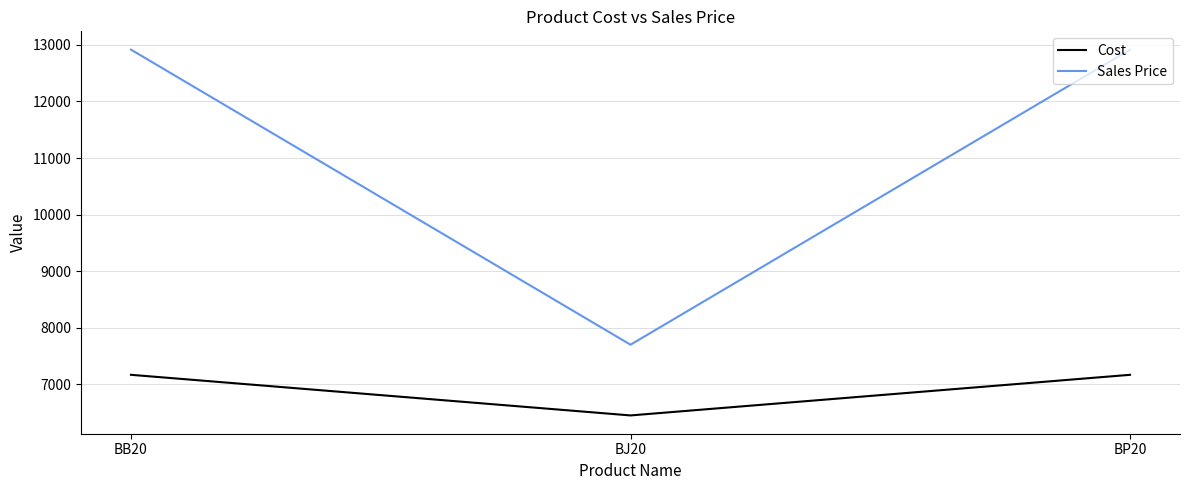

What is the difference between the Sales Price values at BJ20 and BB20?

5216